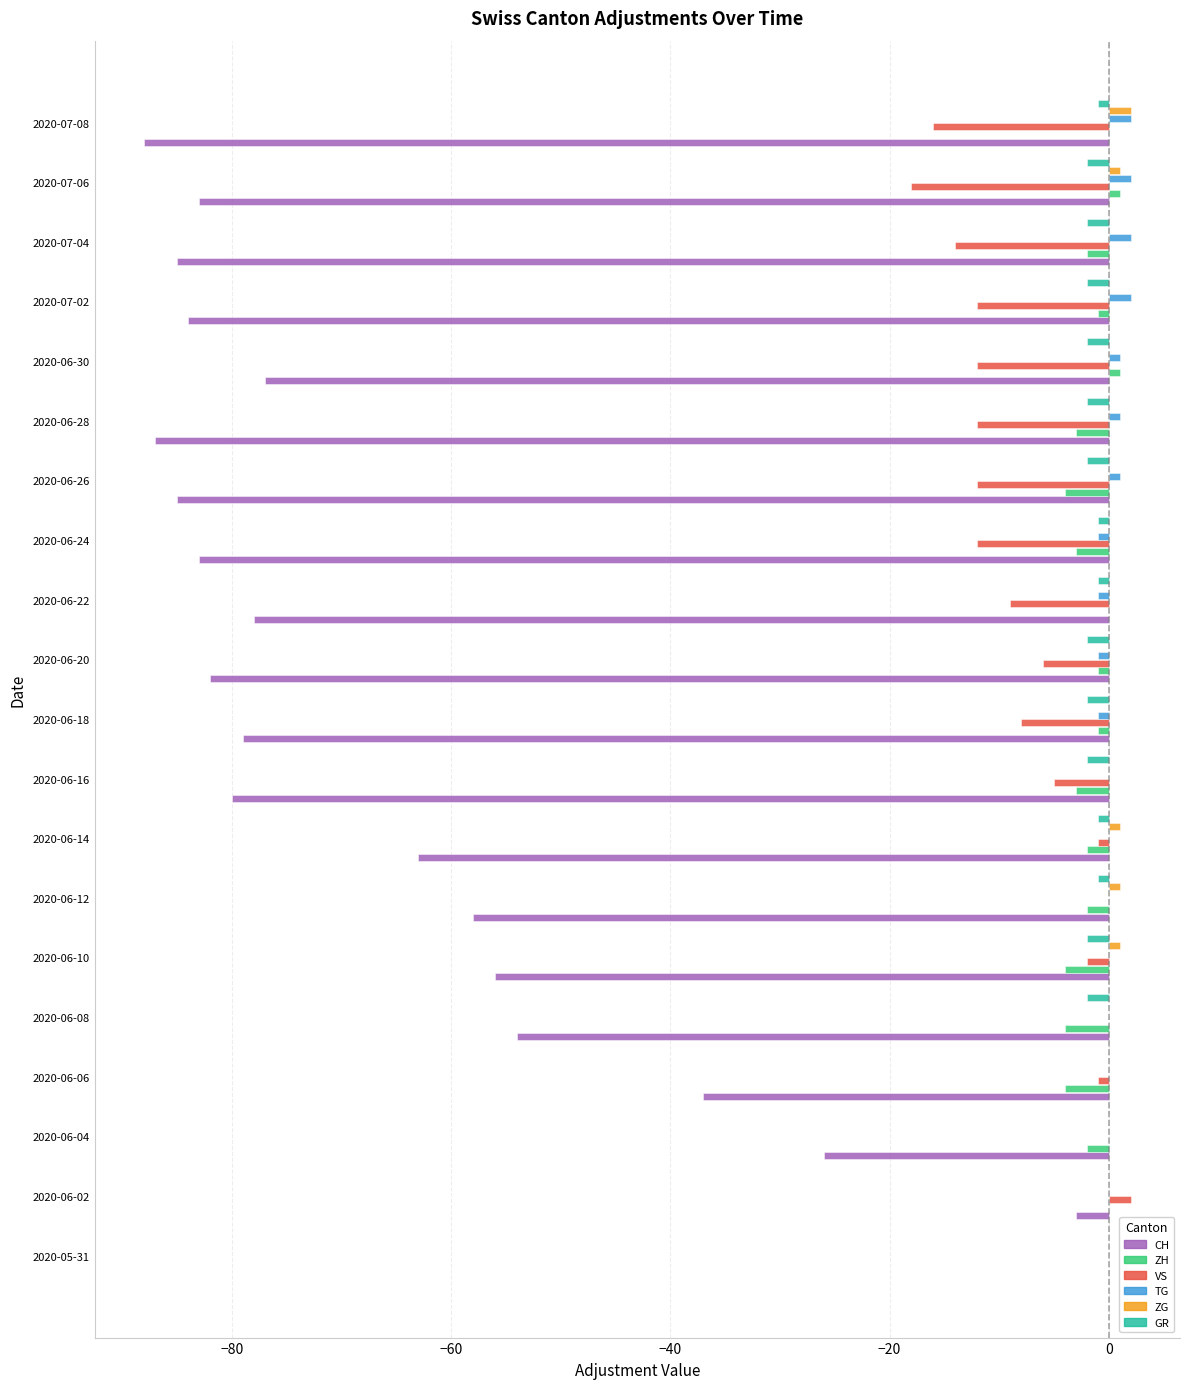

The GR series shows -2 at 2020-06-18. True or false?

True